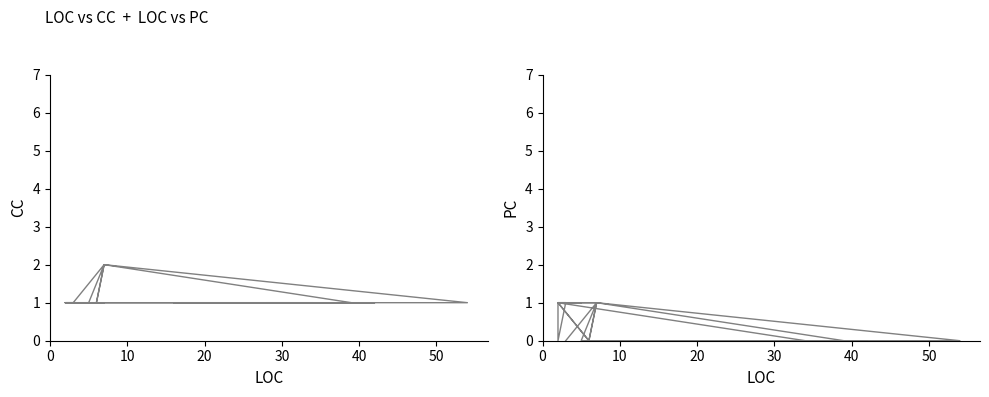

Reading left to right, transcribe all the data shown in this chart.

CC: 1	2	1	1	2	1	1	1	1	1	1	1	1	1	1	1	1	2	1	1	1	1	1	1	1	1	1	1	1	1	1	1	1	1	1	1	1	1	1	1
PC: 0	1	0	0	1	0	1	0	0	0	0	0	0	0	0	0	0	1	0	1	1	1	0	1	1	1	1	1	1	1	1	1	1	1	1	1	1	1	1	1